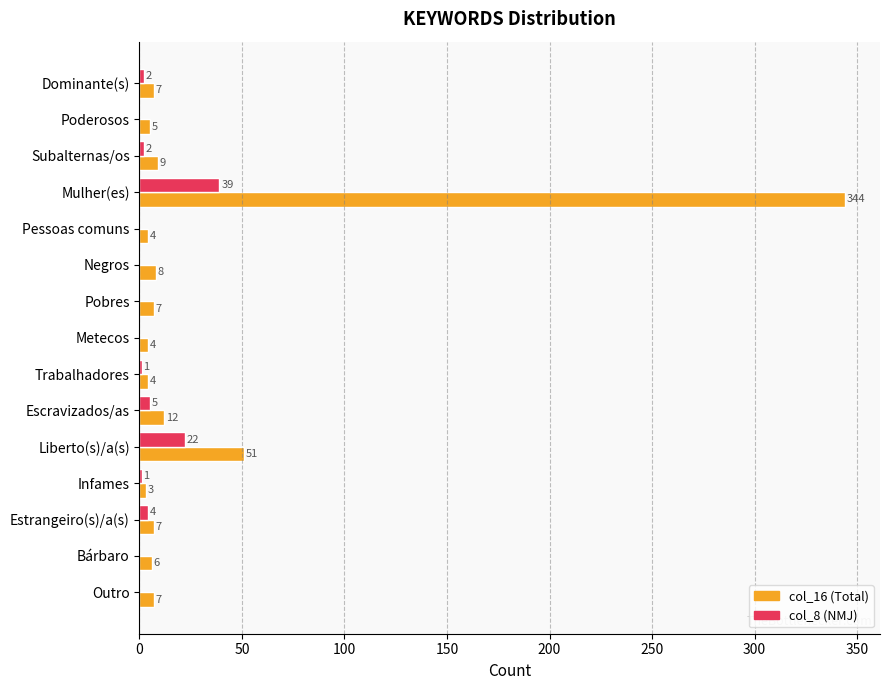

What is the greatest value displayed?

344